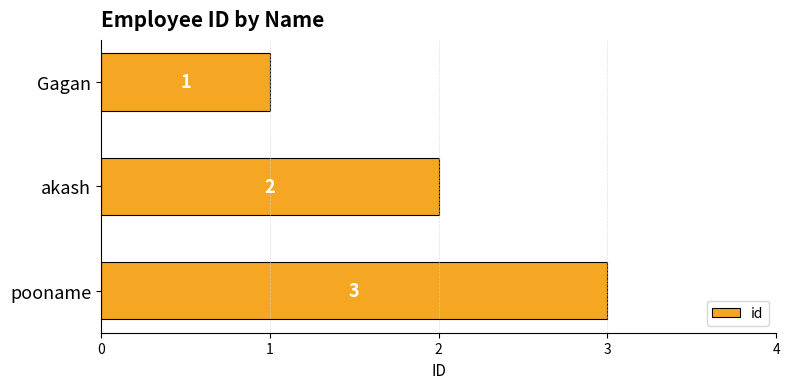

Between Gagan and akash, which is larger?

akash